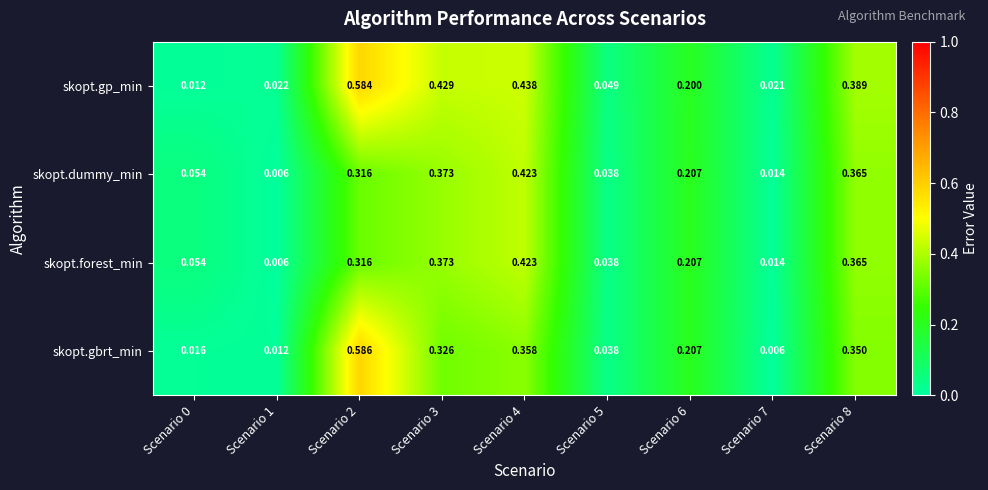

Is the value of skopt.forest_min at Scenario 2 greater than the value of skopt.dummy_min at Scenario 1?

Yes